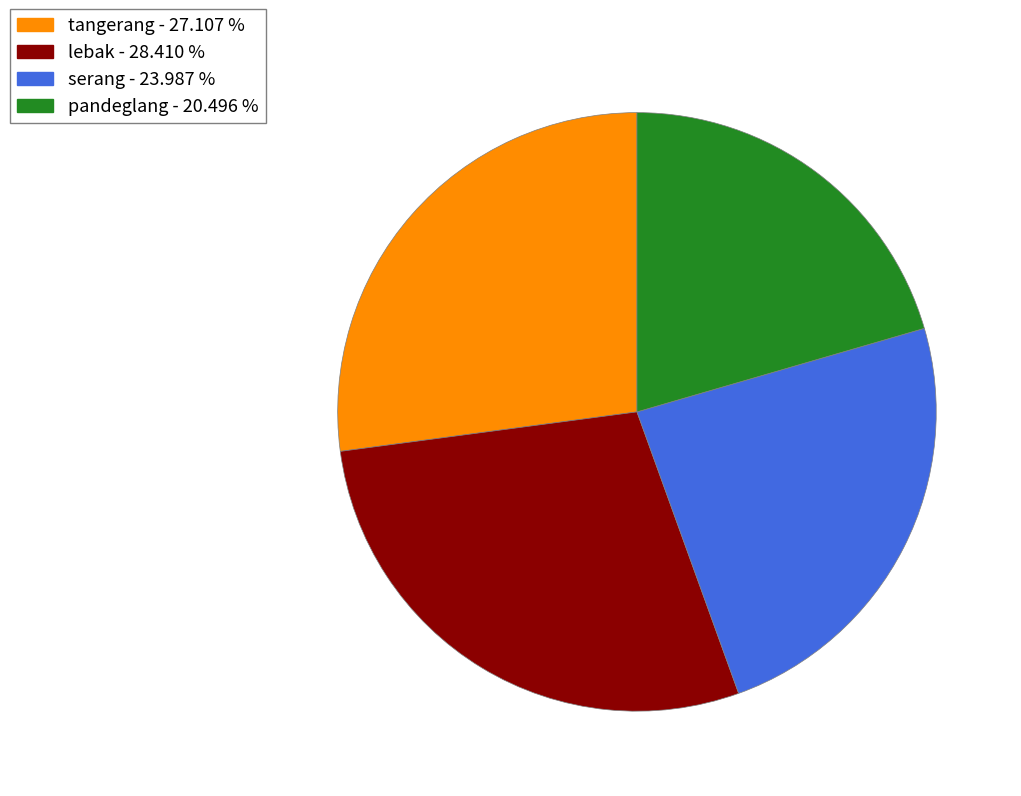

Count the number of slices in the pie.

4